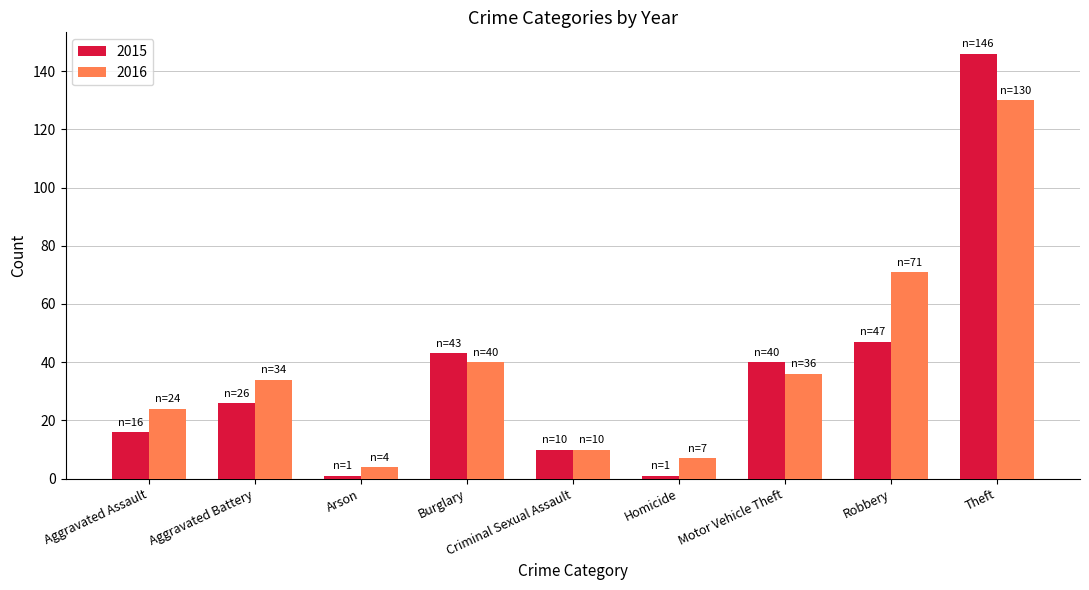

At which category does the chart reach its peak across all series?

Theft